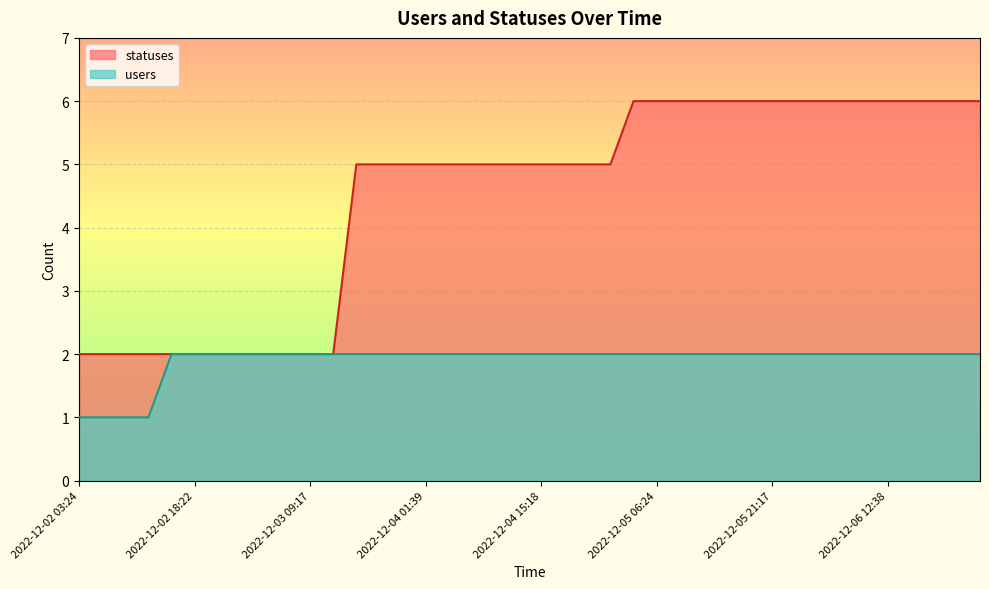

Is the value of users at 2022-12-06 06:24 greater than the value of statuses at 2022-12-06 12:38?

No